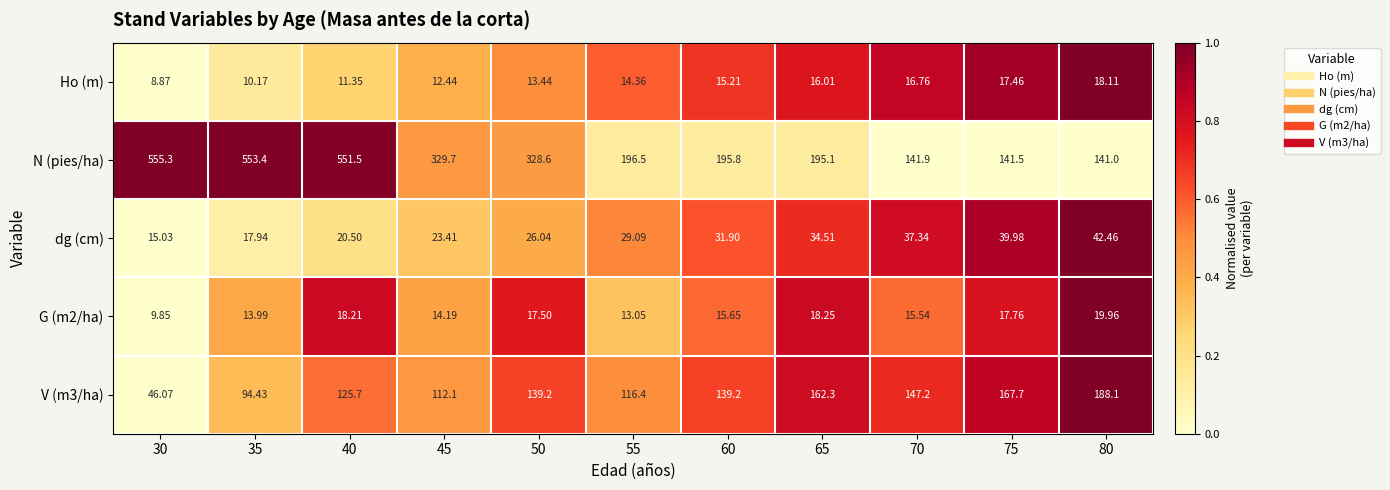

Which series changed the most between 55 and 70?

N (pies/ha)